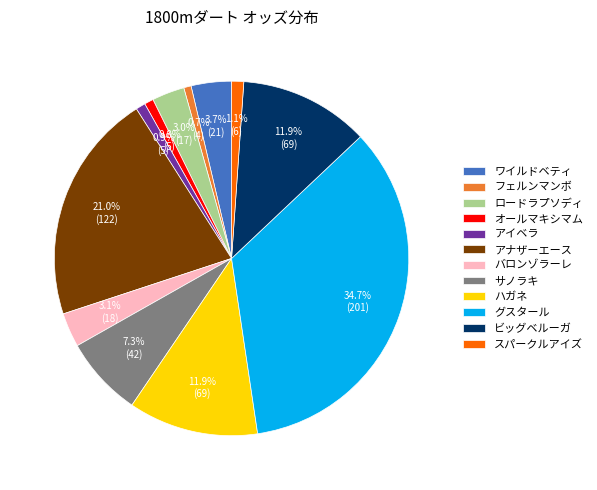

How much of the chart is everything except スパークルアイズ?

98.9%